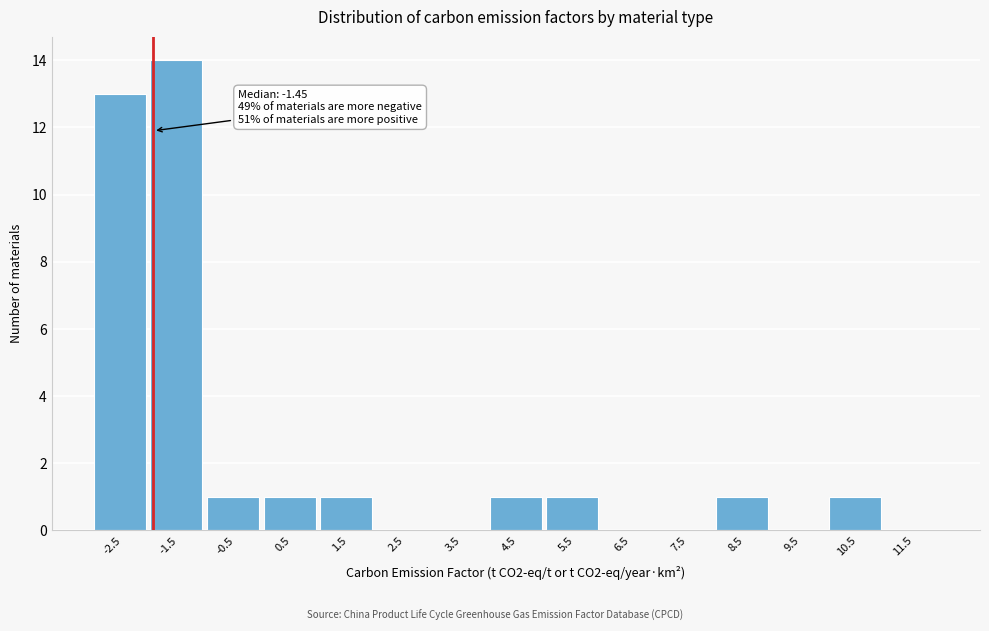

Reading left to right, extract all data points from this chart.

-2.5=13	-1.5=14	-0.5=1	0.5=1	1.5=1	2.5=0	3.5=0	4.5=1	5.5=1	6.5=0	7.5=0	8.5=1	9.5=0	10.5=1	11.5=0